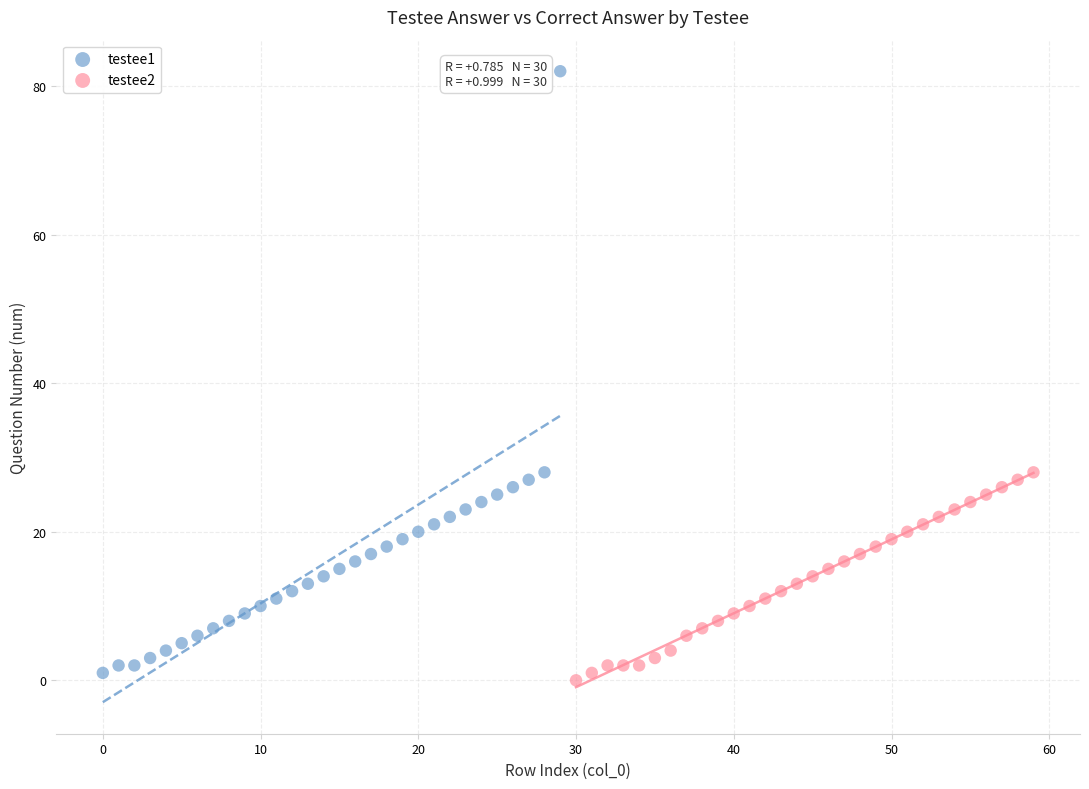

Which series contains the highest Y value?

testee1